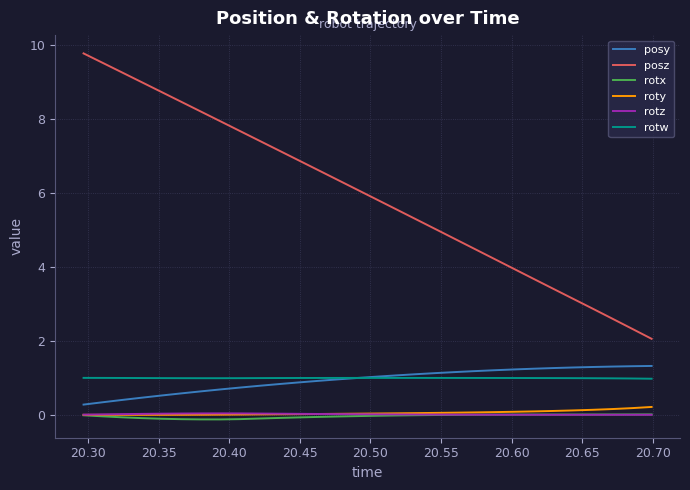

Which series has the largest total across all categories?

posz